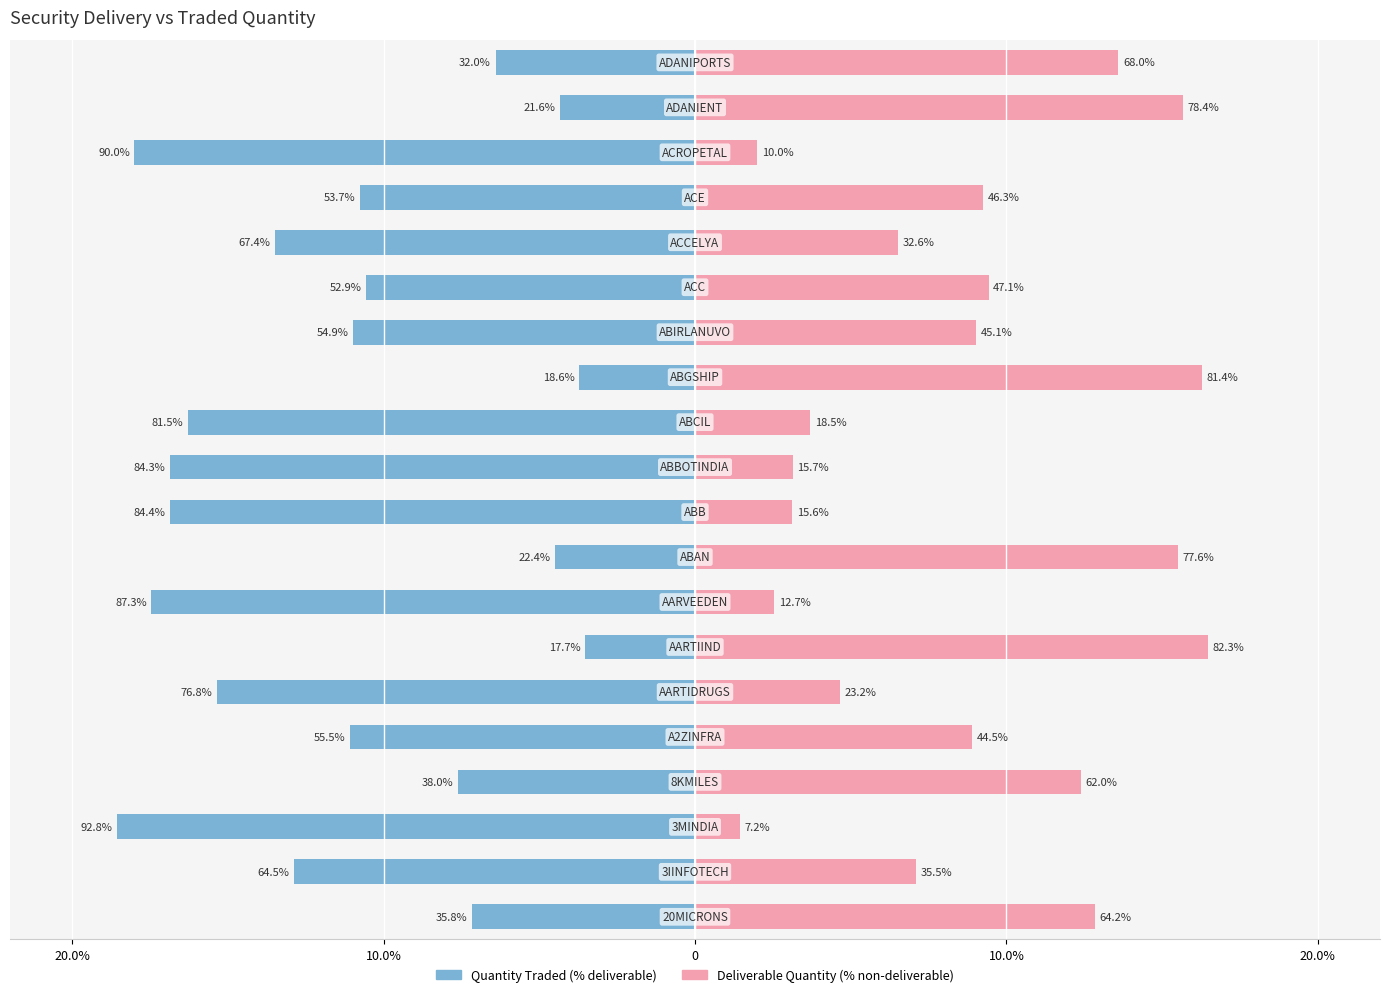

Which series has the widest spread of values?

Quantity Traded